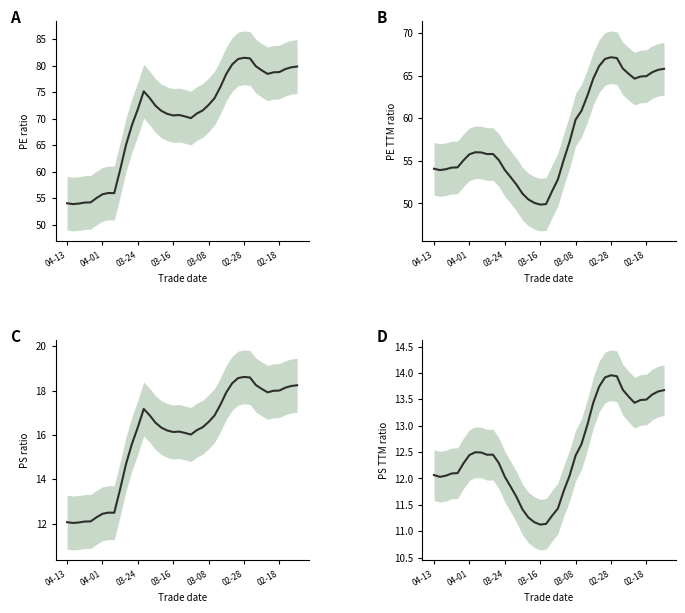

At how many categories does at least one series exceed 44?

40